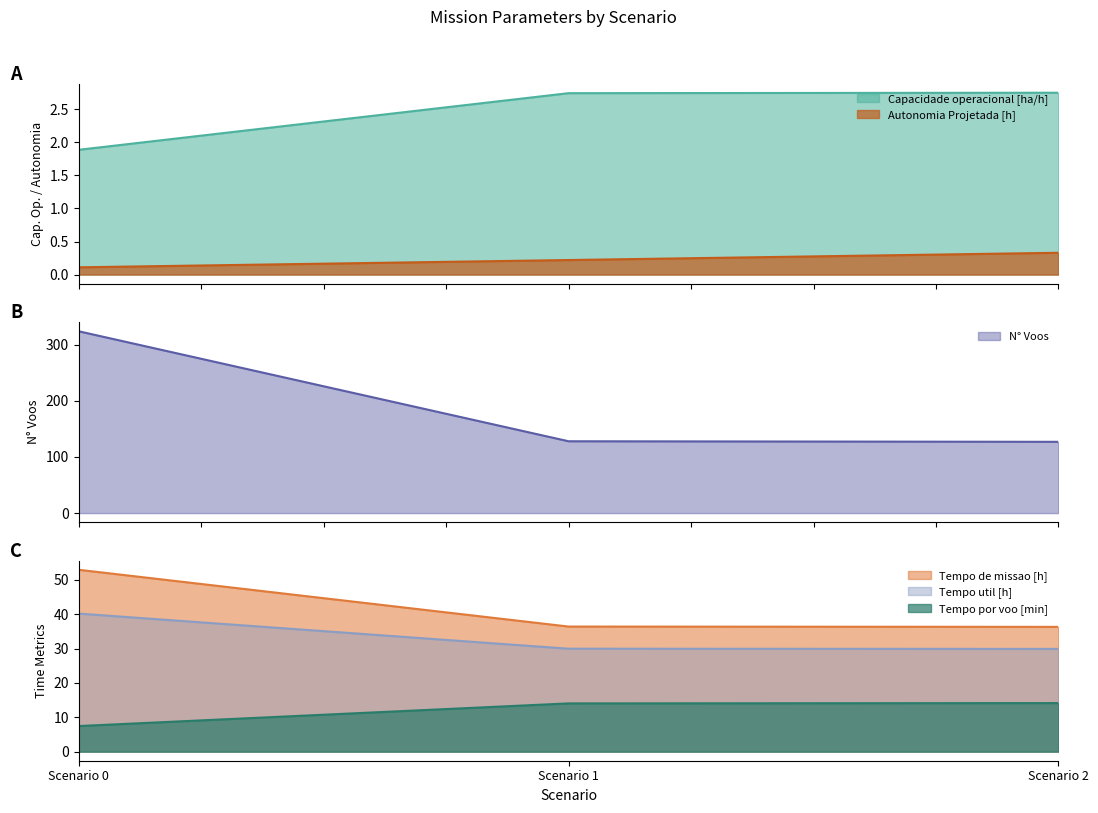

Reading left to right, transcribe all the data shown in this chart.

Capacidade operacional [ha/h]: 1.9	2.7	2.8
Tempo de missao [h]: 53.0	36.4	36.3
Tempo util [h]: 40.2	30.0	29.9
Tempo por voo [min]: 7.5	14.1	14.1
Autonomia Projetada [h]: 0.1	0.2	0.3
N° Voos: 324.0	128.0	127.0